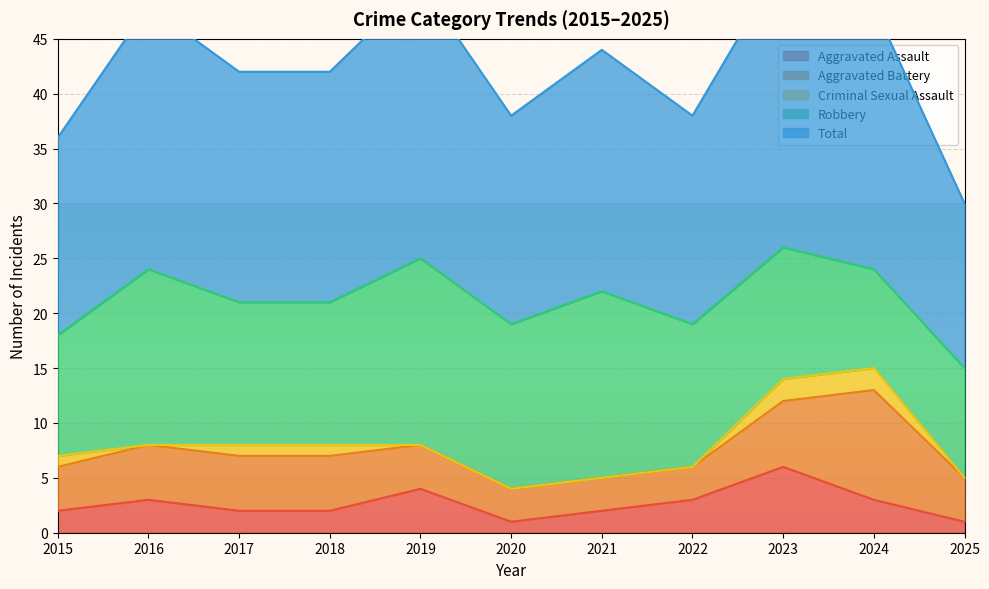

How many lines are shown in the chart?

5